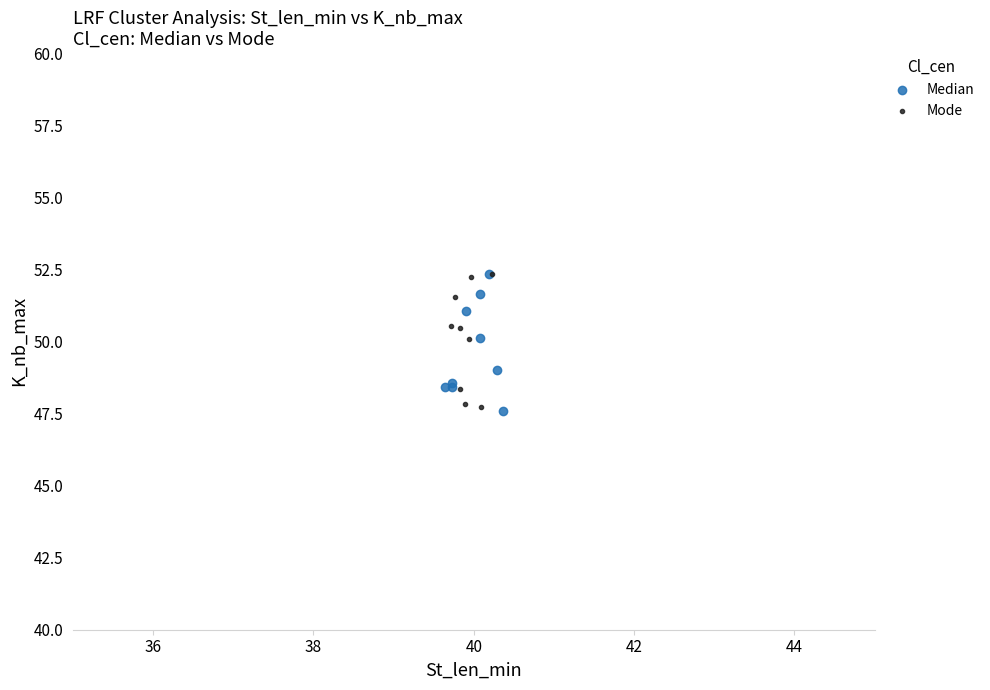

What are all the series names shown in the legend?

Median, Mode